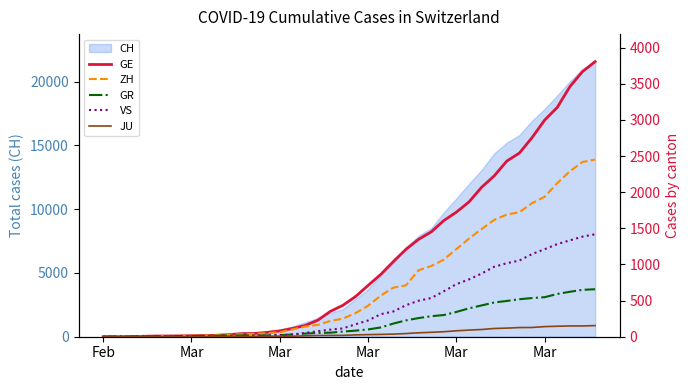

True or false: VS and GE intersect in this chart.

False